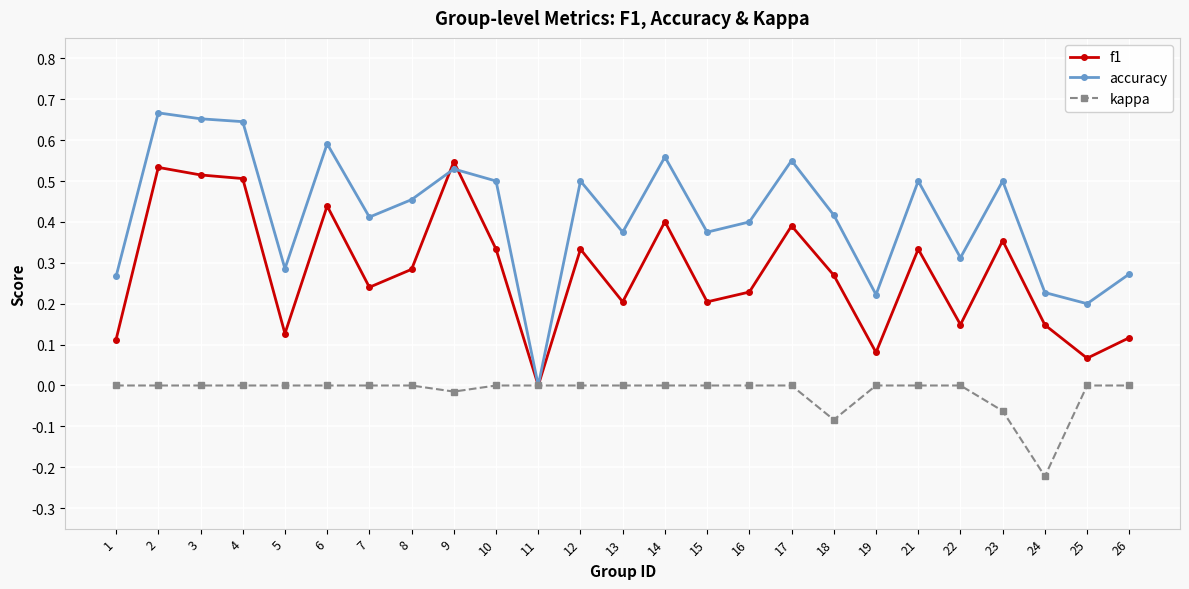

Rank the series by their average value, from highest to lowest.

accuracy, f1, kappa